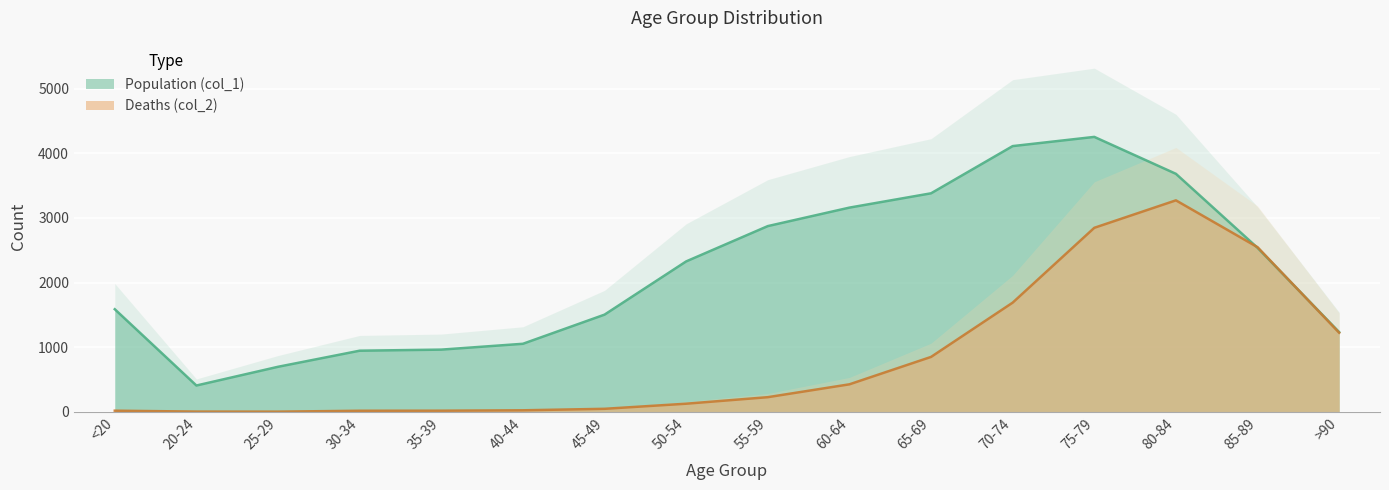

At which label is Deaths (col_2) closest to 1638?

70-74